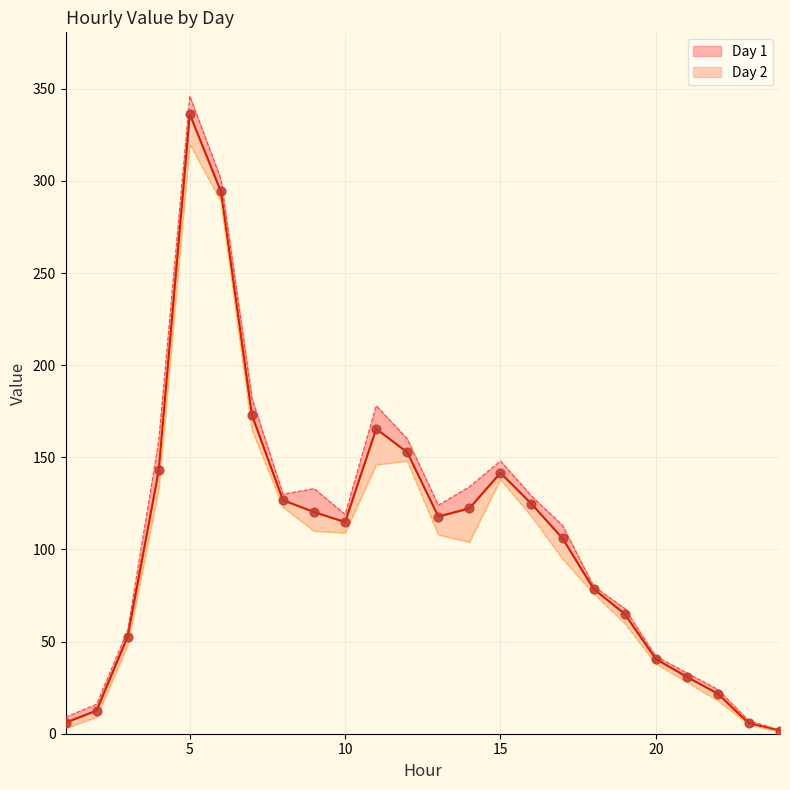

What is the ratio of the value at 12 to the value at 8?

1.2